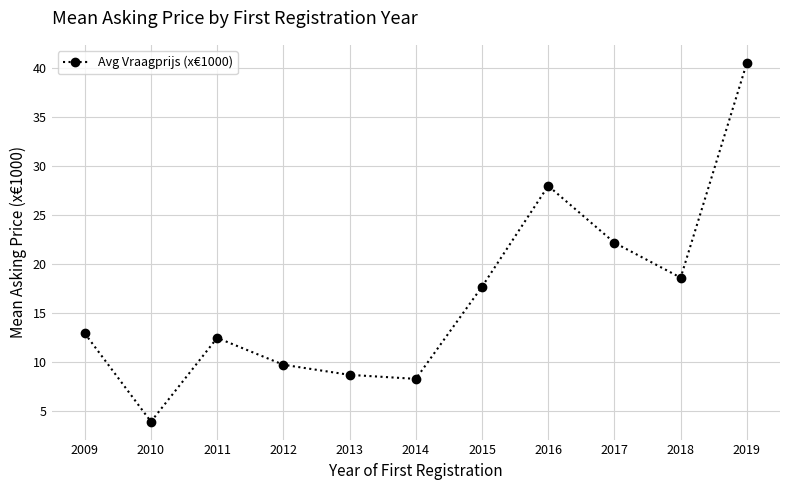

Is it true that the value at 2010 is 3.9?

True